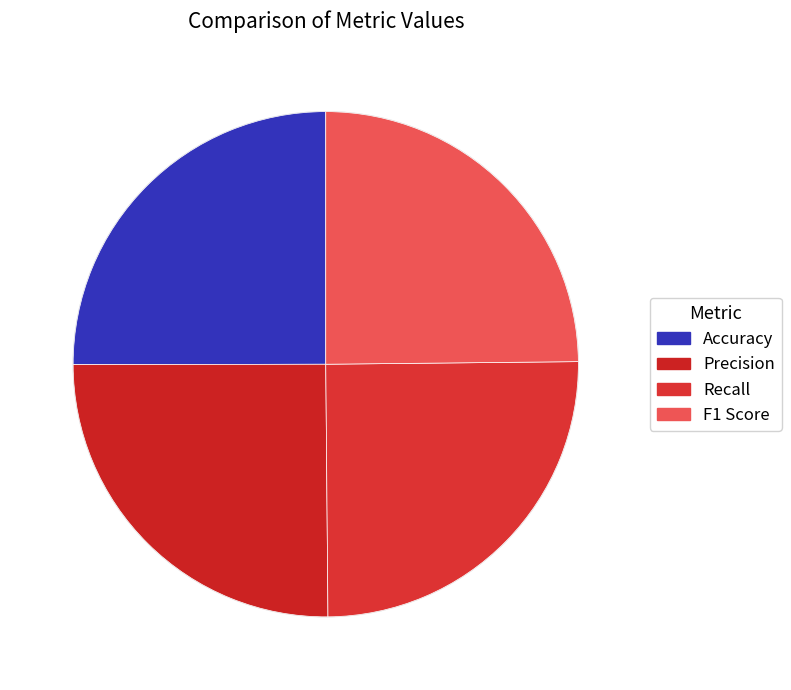

What percentage is NOT represented by Accuracy?

75.0%